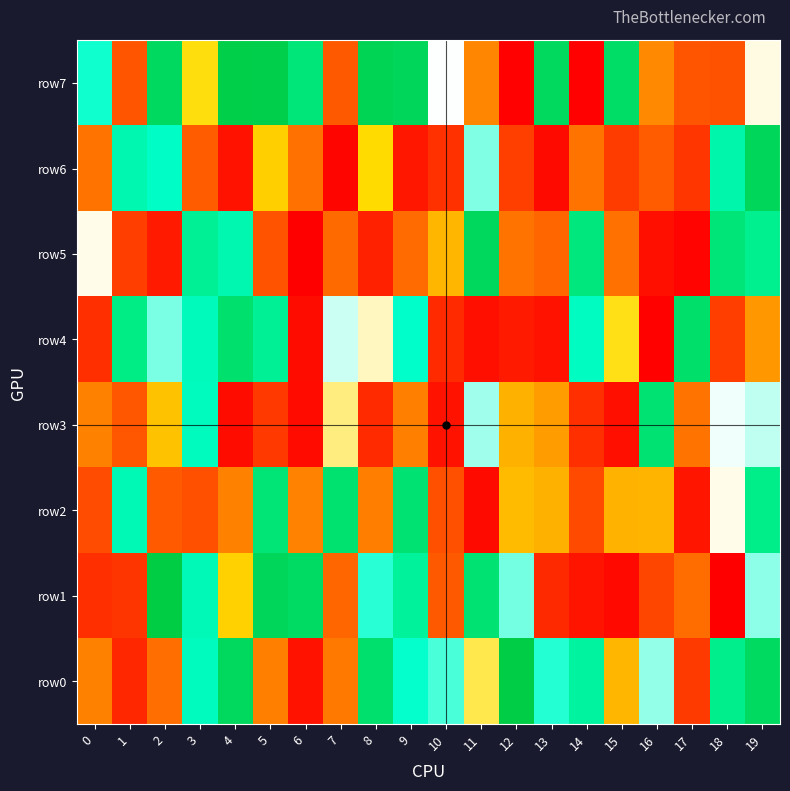

List the series in order of their peak value, lowest first.

row3, row2, row4, row5, row6, row7, row0, row1